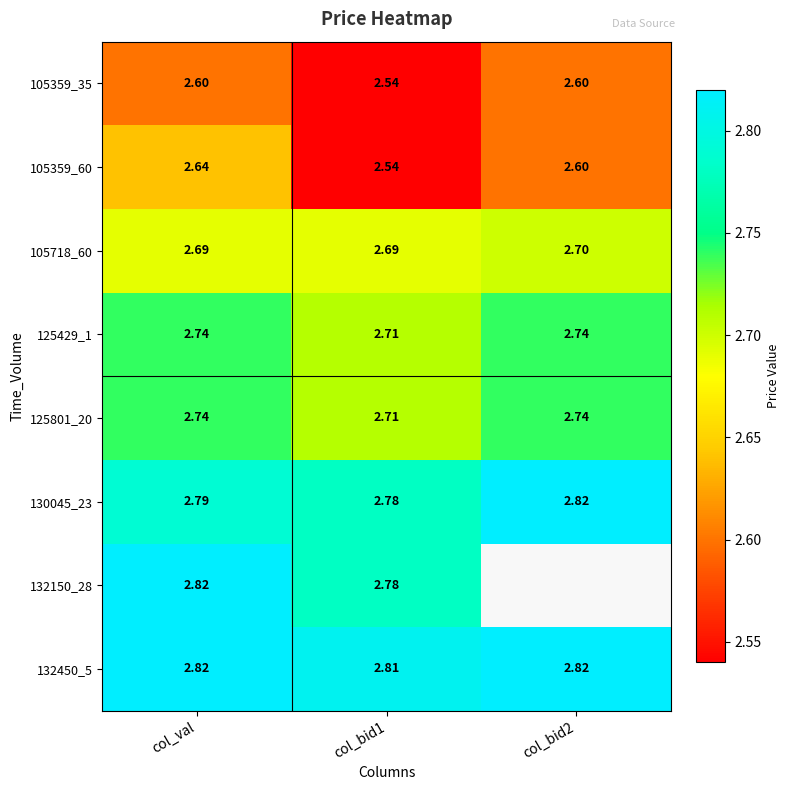

Is the value of 125429_1 at col_val greater than the value of 125801_20 at col_bid1?

Yes